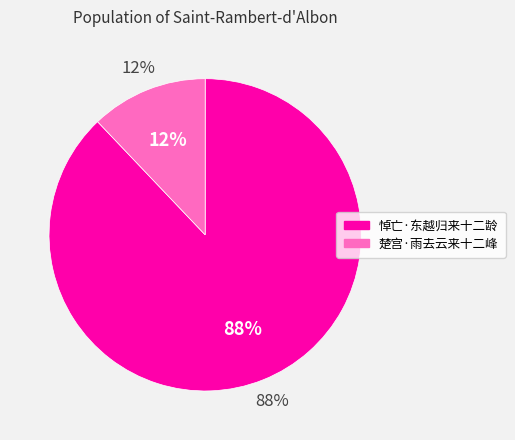

The 楚宫·雨去云来十二峰 slice represents 12% of the pie. True or false?

True